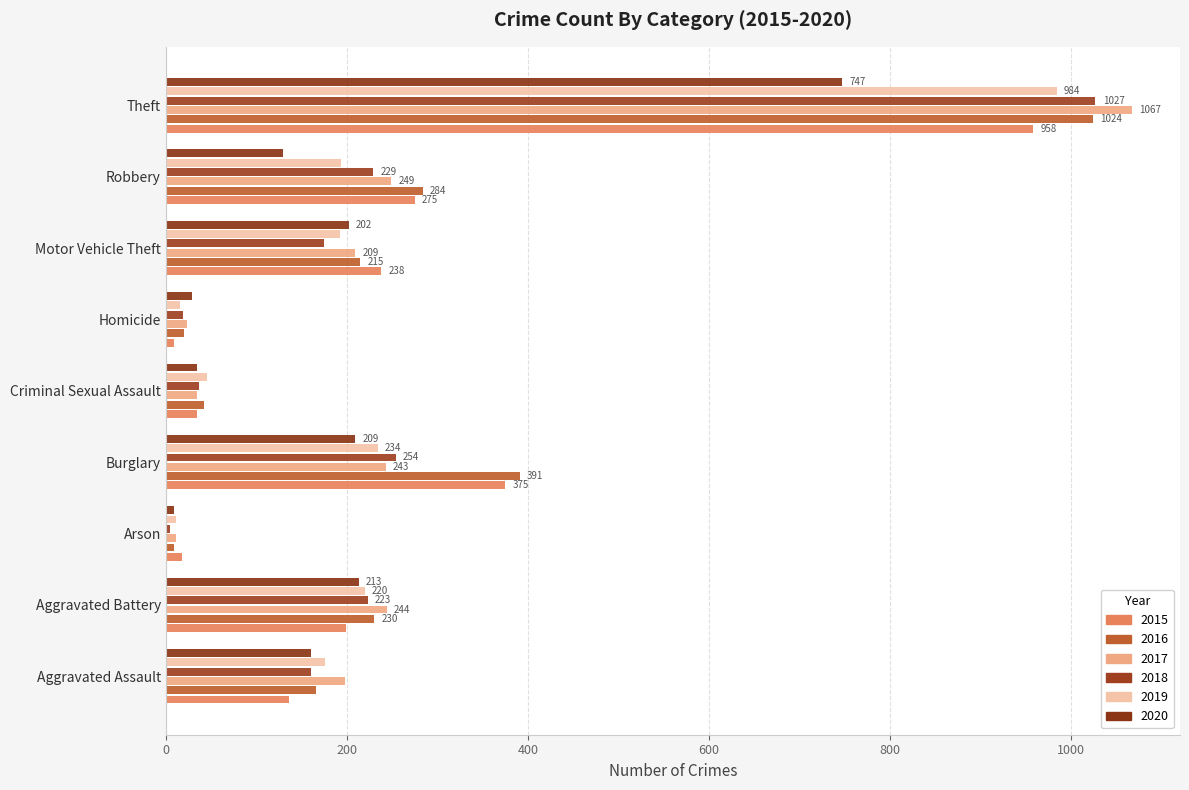

How many values in the 2020 series are below 160?

4